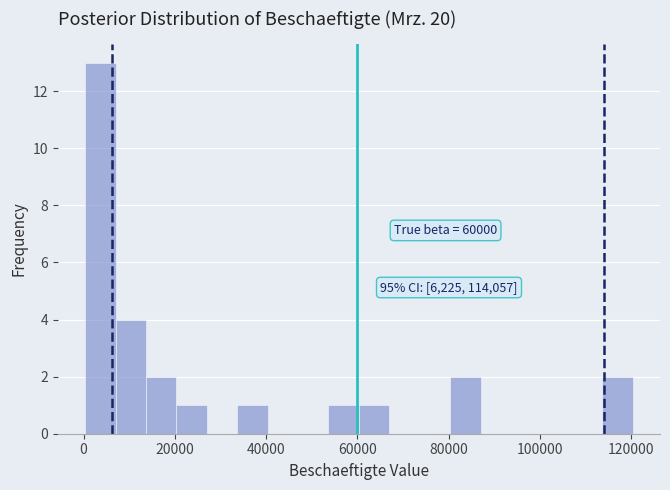

Around what value on the x-axis is the tallest bar? Give the approximate position of its centre, as read against the axis.

4000